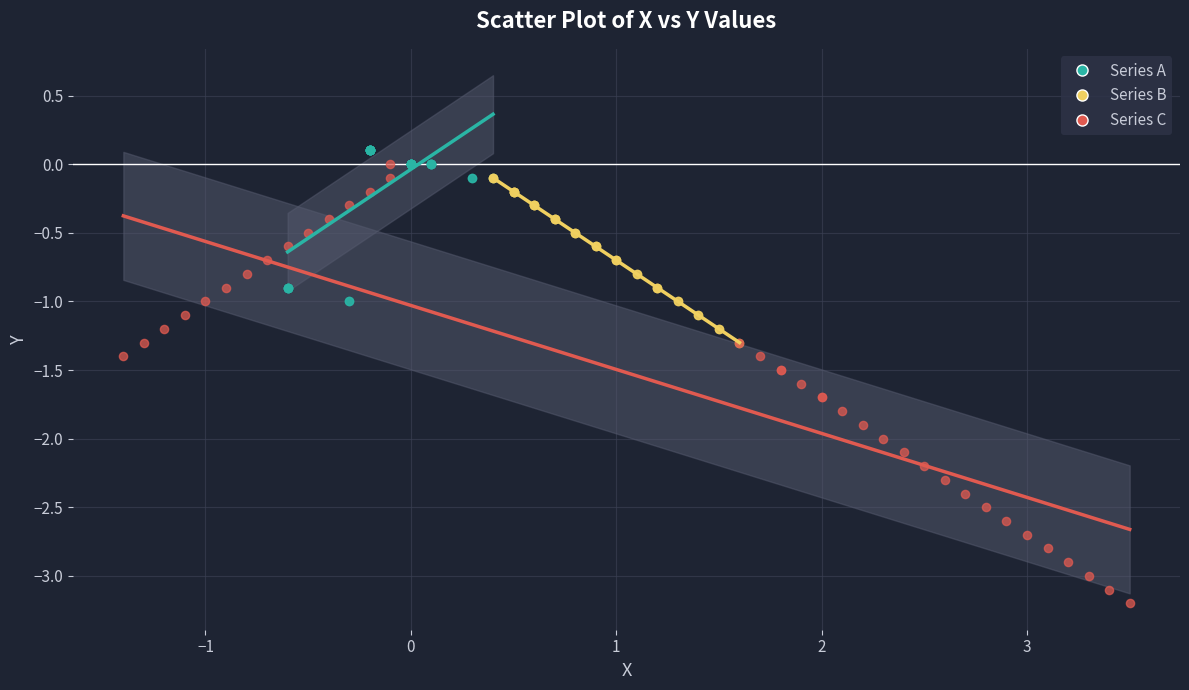

Which series has the widest spread of Y values?

Series C